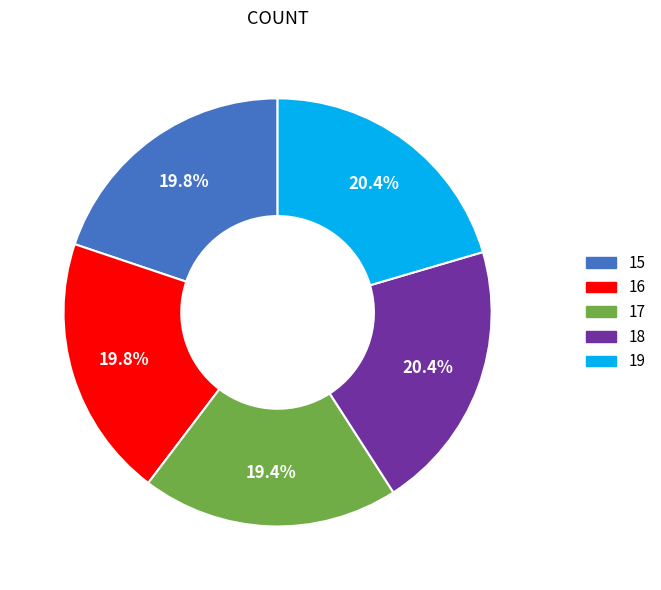

Does any single category account for the majority?

No